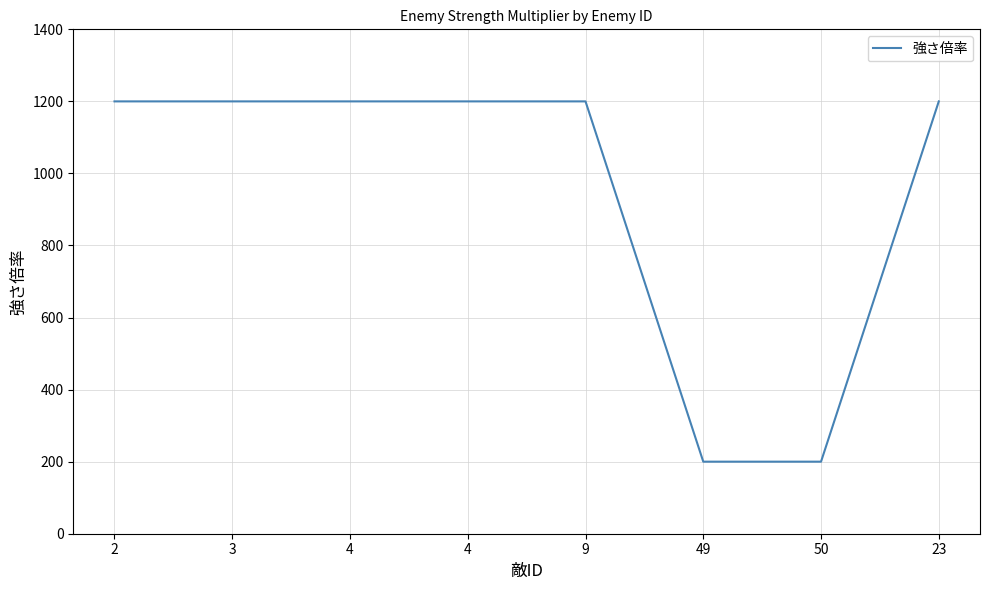

Where is the data nearest to the value 700?

2